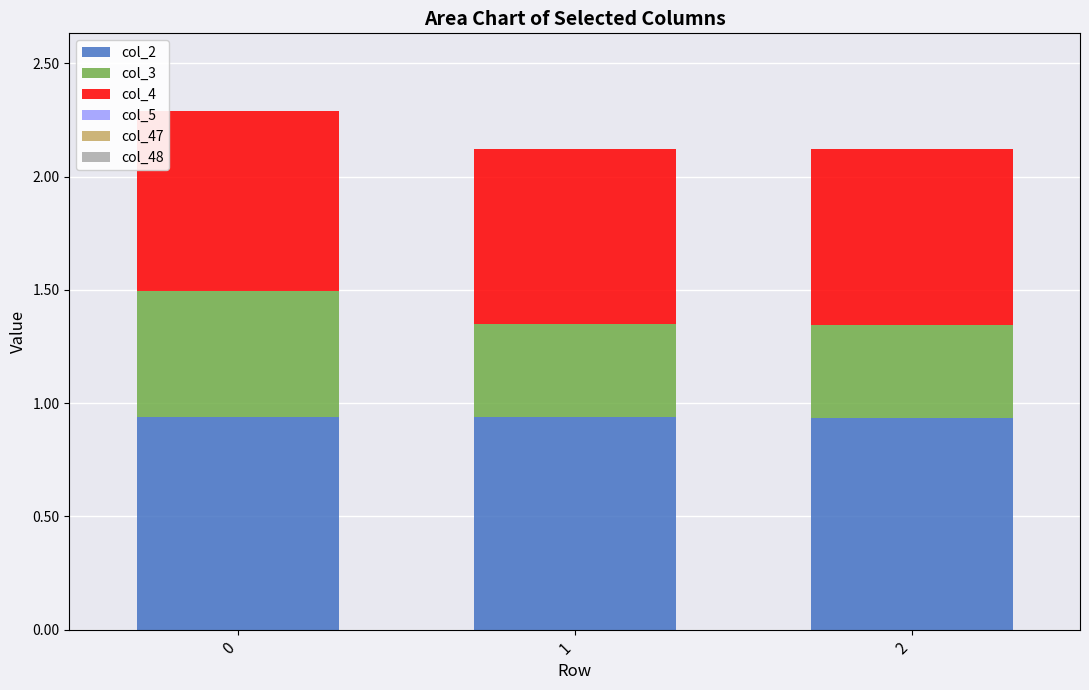

Is it true that col_2 equals 1.6 at 0?

False